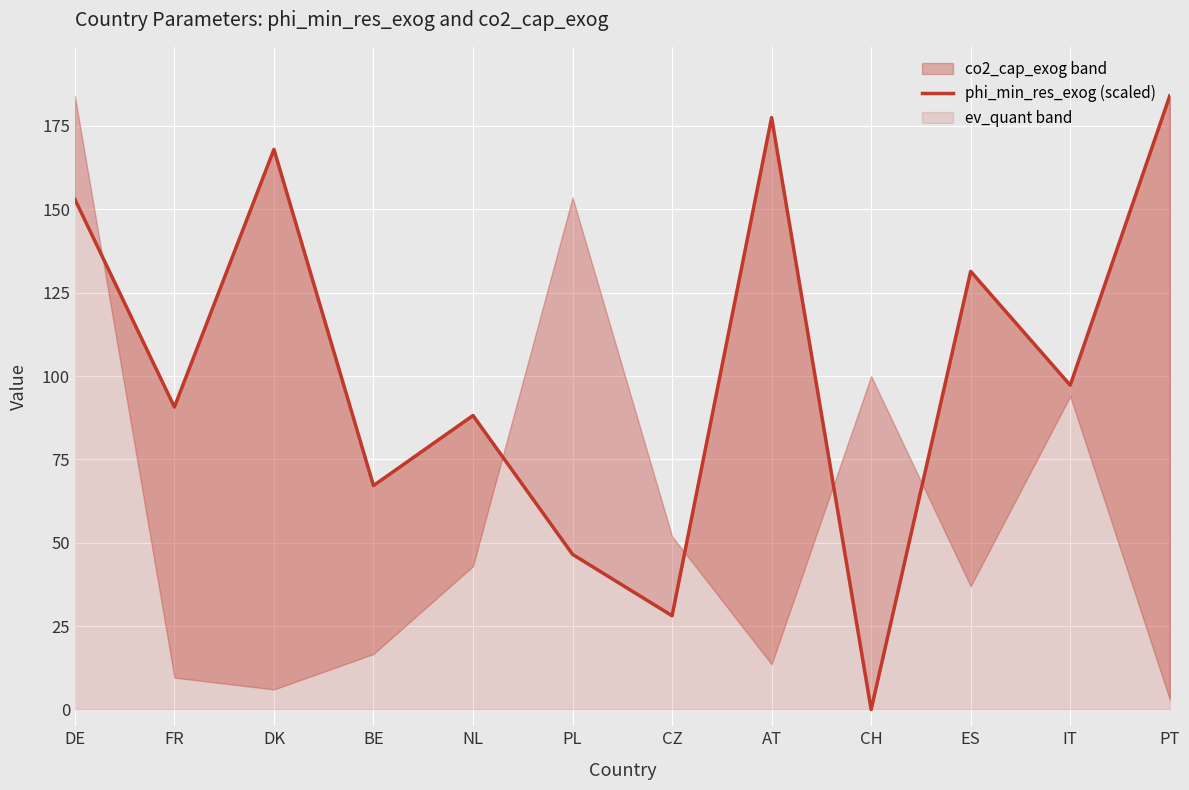

How many interior local peaks (higher than both neighbors) does the data have?

4